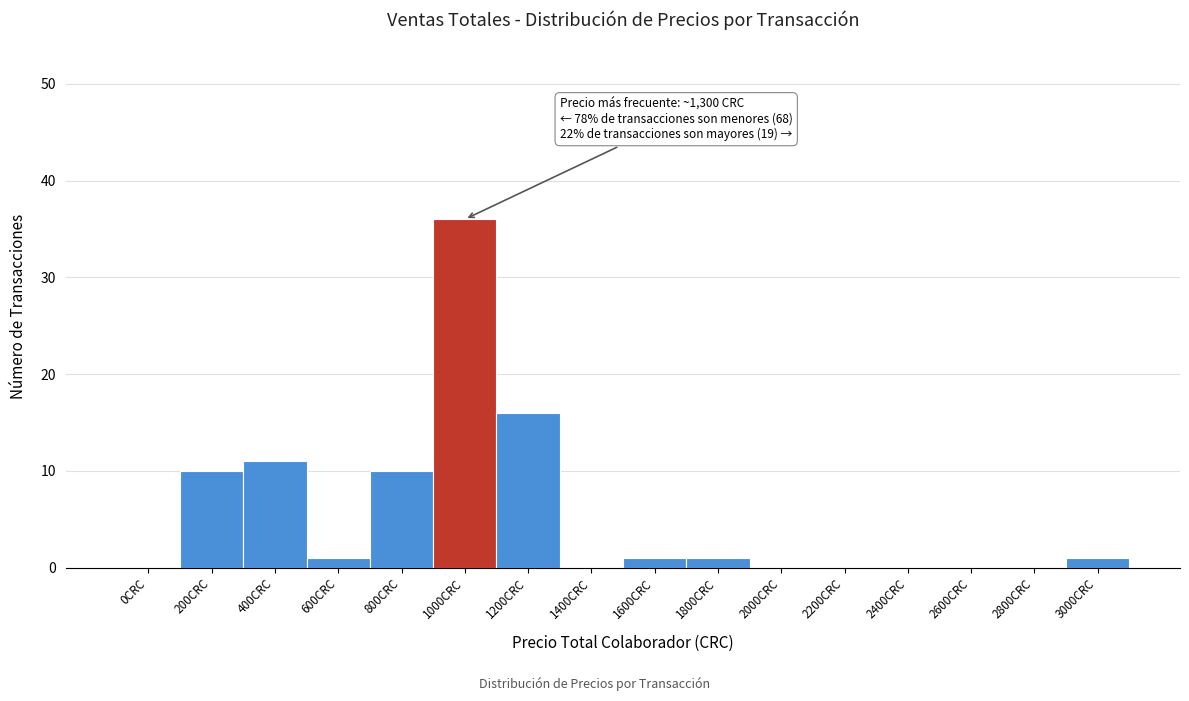

Reading left to right, list all the values displayed in this chart.

0CRC=0	200CRC=10	400CRC=11	600CRC=1	800CRC=10	1000CRC=36	1200CRC=16	1400CRC=0	1600CRC=1	1800CRC=1	2000CRC=0	2200CRC=0	2400CRC=0	2600CRC=0	2800CRC=0	3000CRC=1